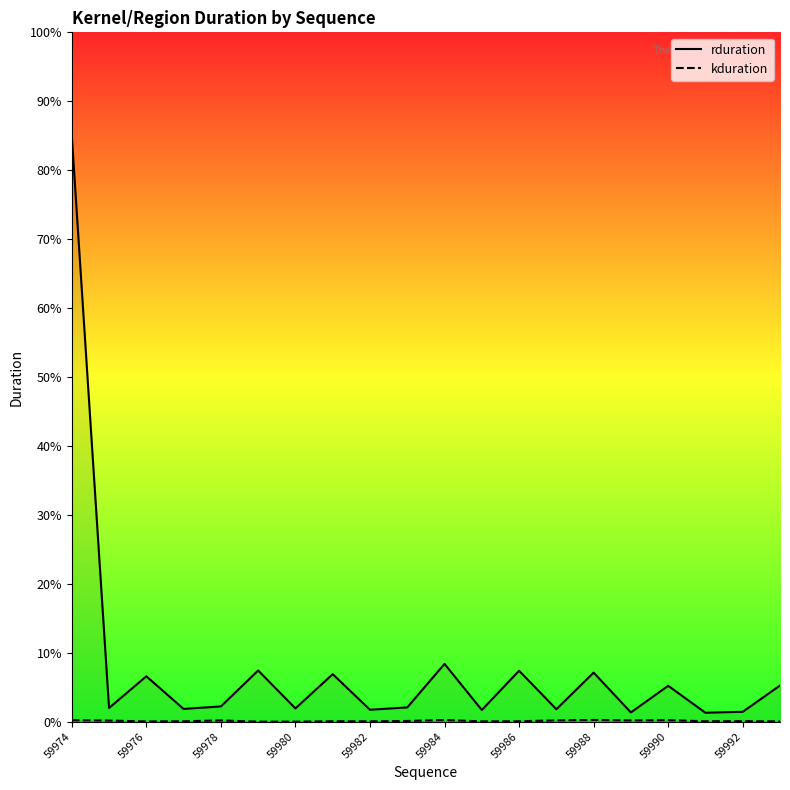

Where is the first local maximum for kduration?

59978